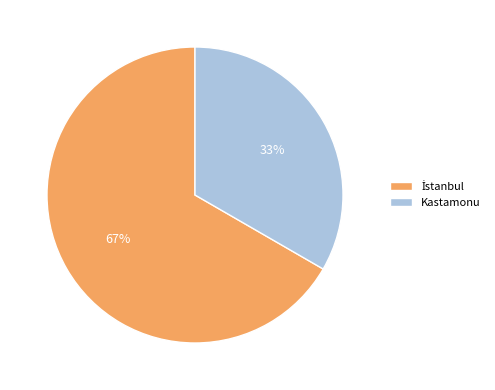

Which slice is the smallest?

Kastamonu